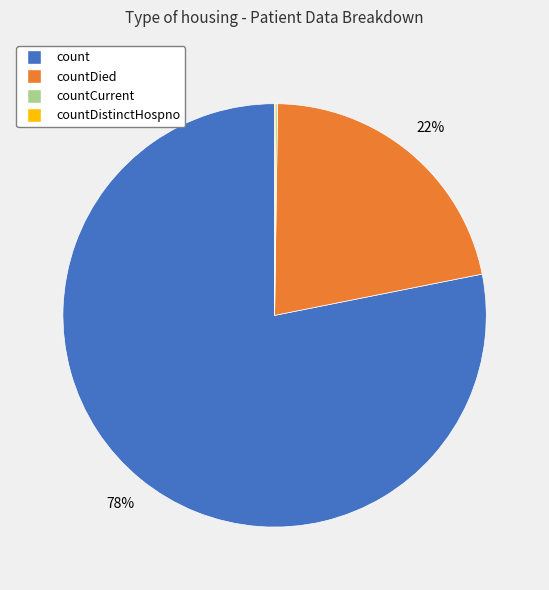

To the nearest percent, what is the average slice percentage?

25%